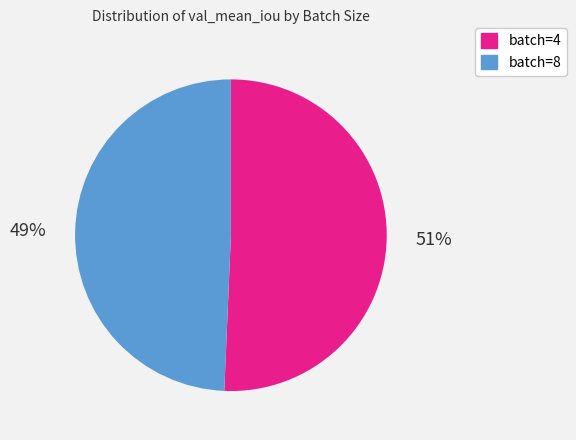

The batch=8 slice represents 49% of the pie. True or false?

True